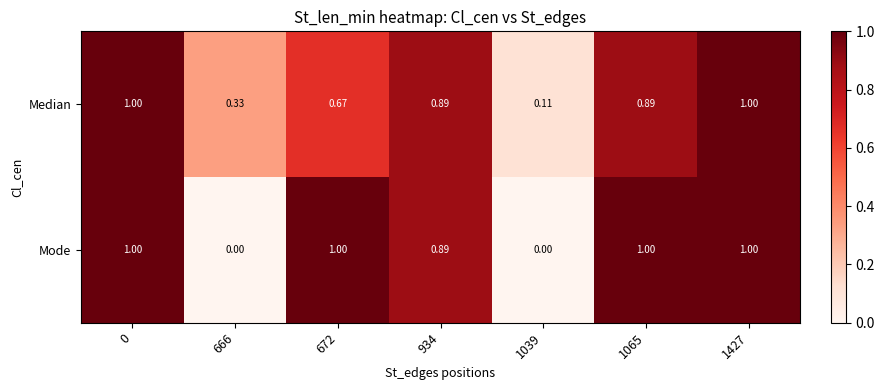

Which series changed the most between 672 and 1427?

Median